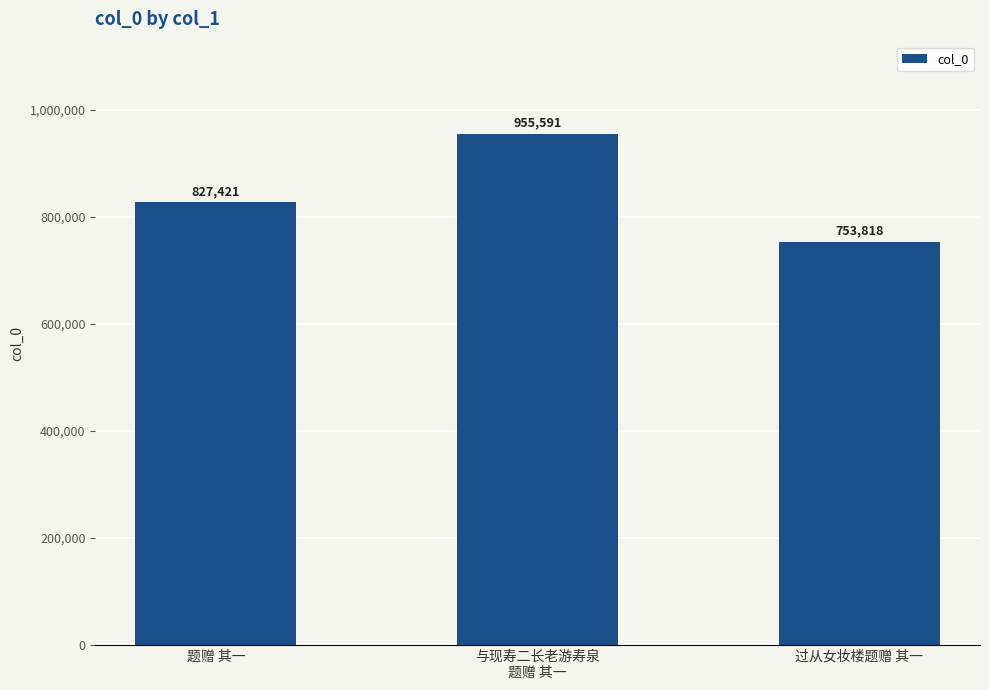

What is the difference between the values at 过从女妆楼题赠 其一 and 与现寿二长老游寿泉
题赠 其一?

201773